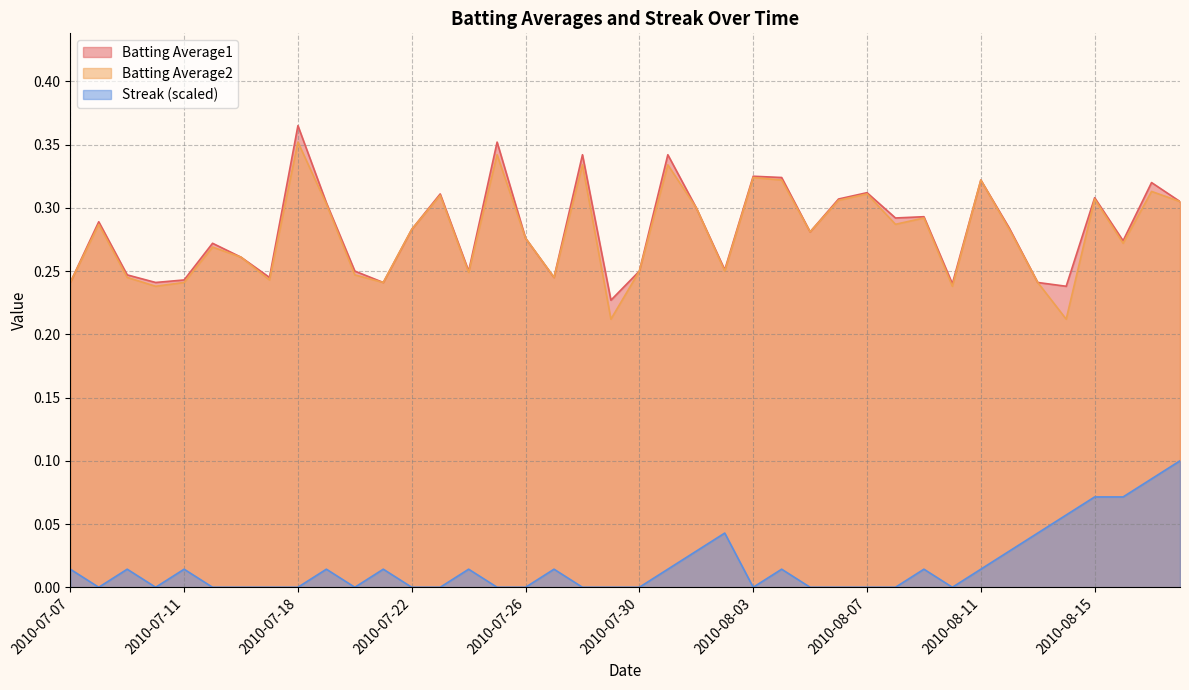

True or false: Streak and Batting Average2 cross at least once.

False